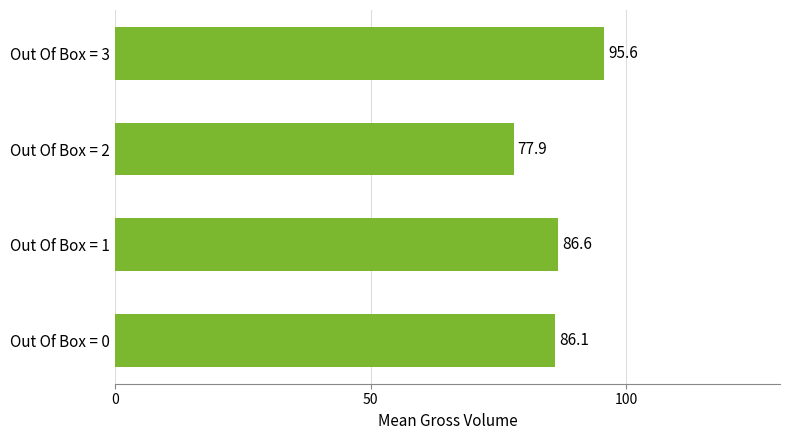

How many bars are there in total?

4